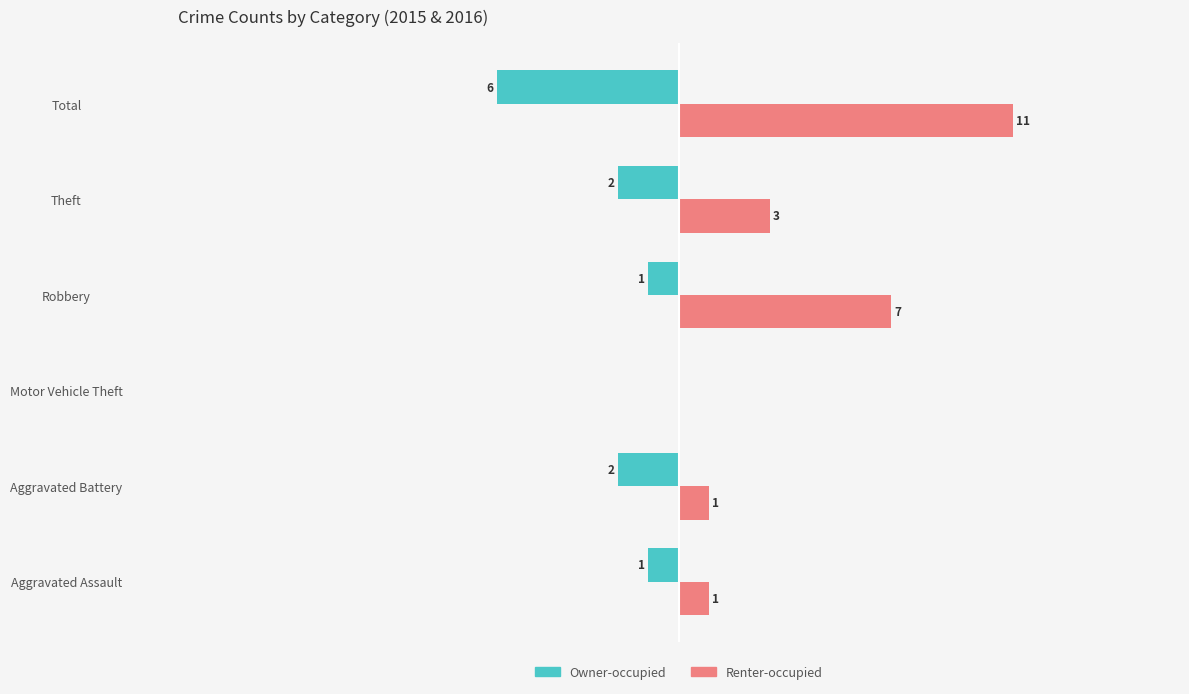

Where is Owner-occupied nearest to the value -3?

Aggravated Battery